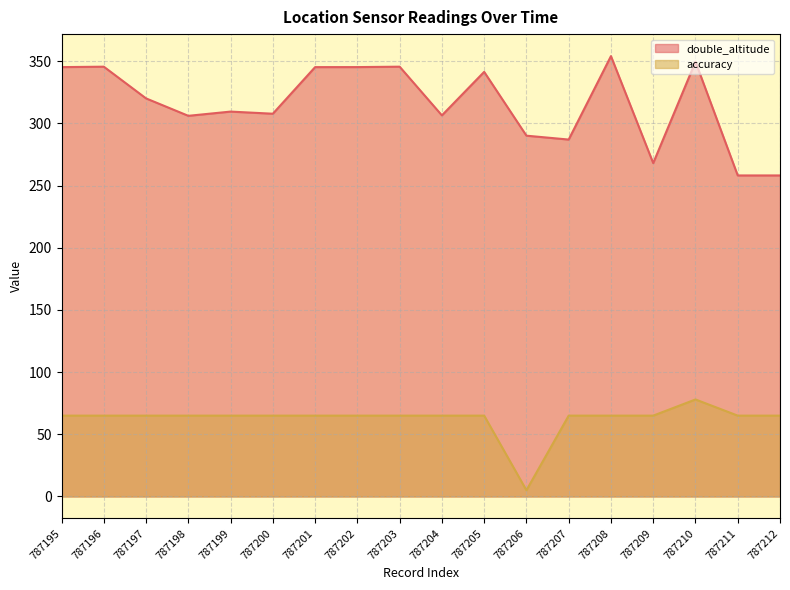

At how many categories does at least one series exceed 20?

18